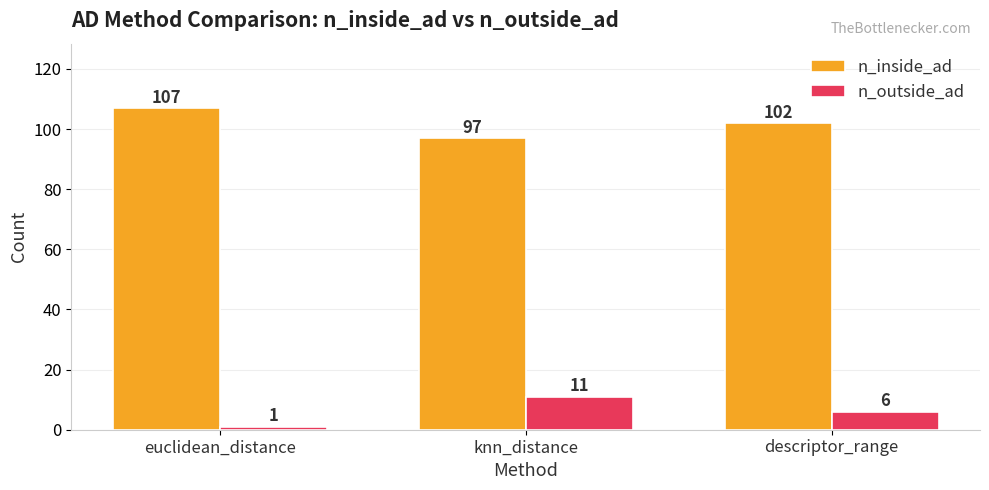

What is the minimum value shown in the chart?

1